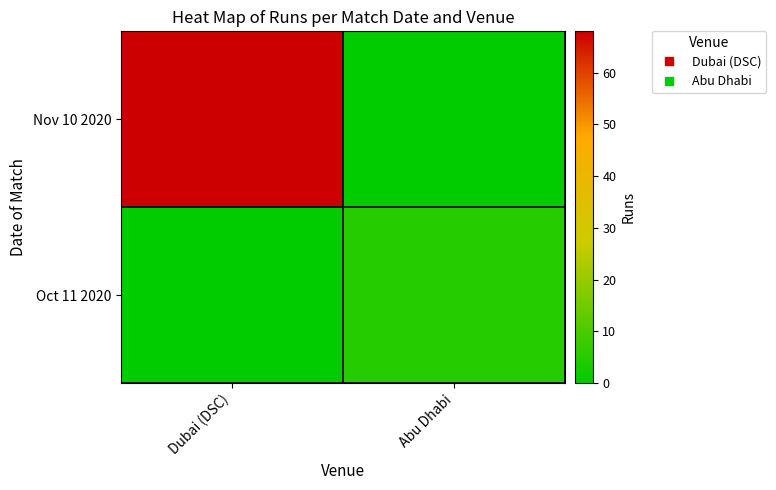

List the series in order of their overall mean, lowest first.

Oct 11 2020, Nov 10 2020